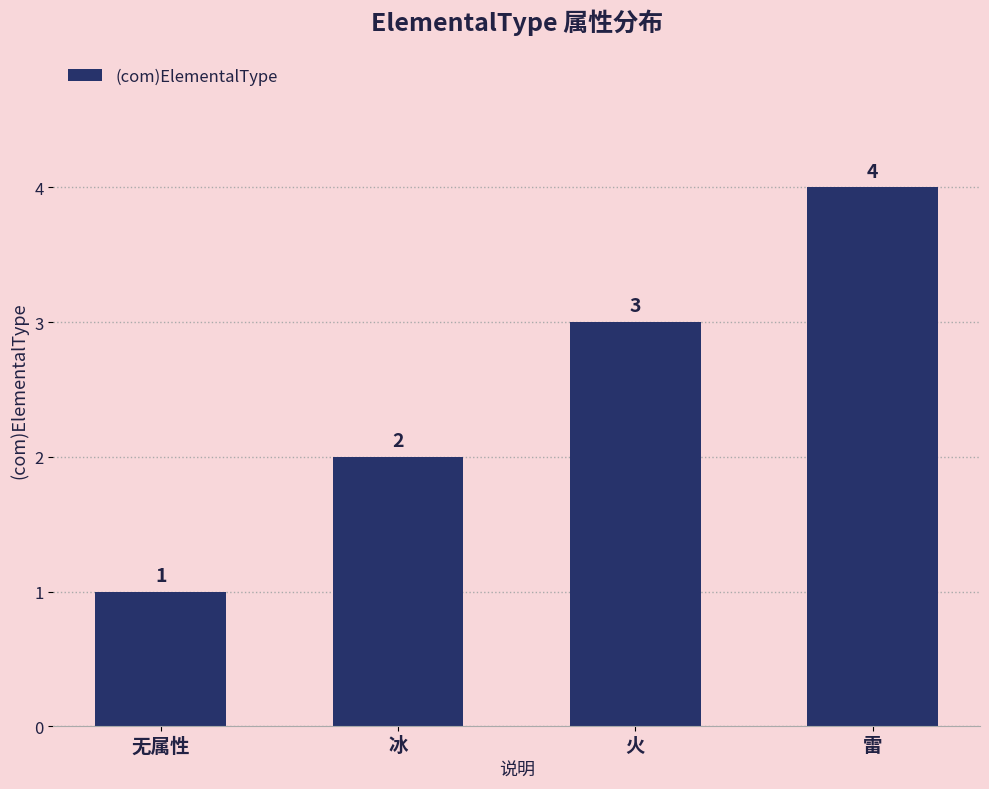

How many bars are there in total?

4